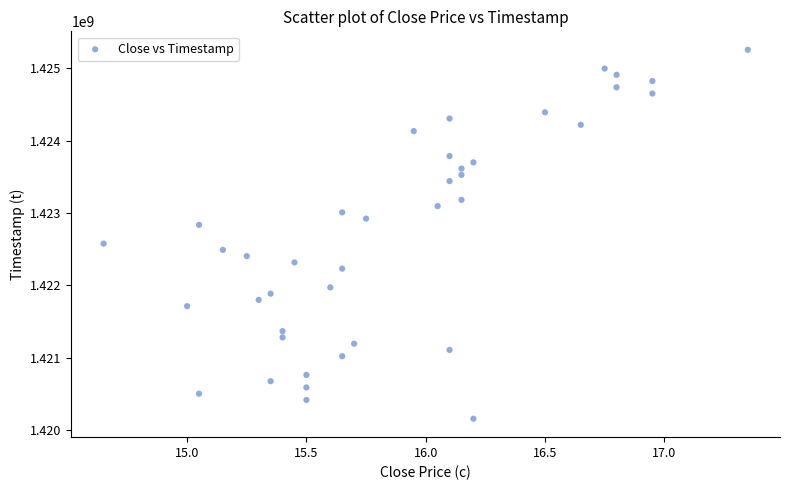

What is the range of Y values (max minus min)?

5097600